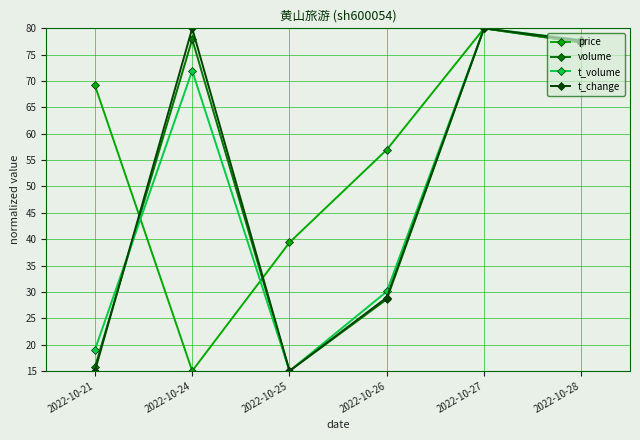

At which category is the sum across all series the highest?

2022-10-27